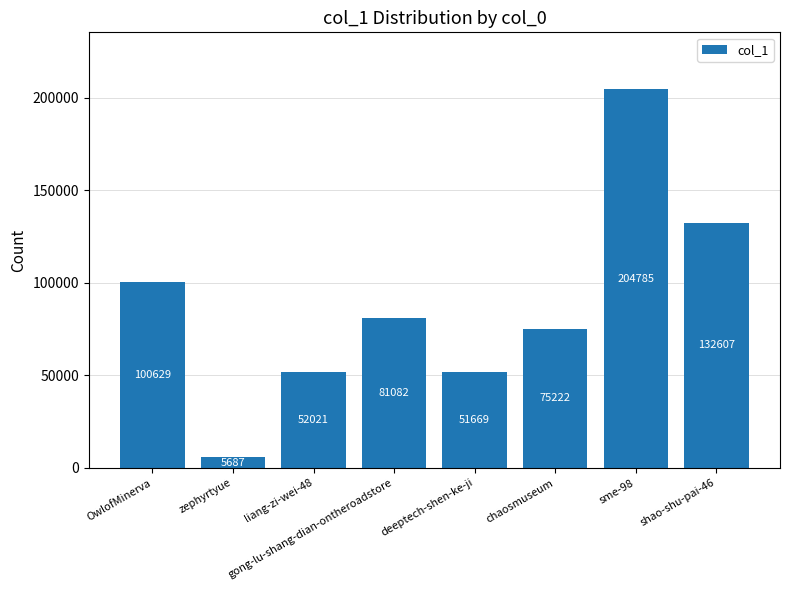

Reading left to right, list all the values displayed in this chart.

OwlofMinerva=100629	zephyrtyue=5687	liang-zi-wei-48=52021	gong-lu-shang-dian-ontheroadstore=81082	deeptech-shen-ke-ji=51669	chaosmuseum=75222	sme-98=204785	shao-shu-pai-46=132607